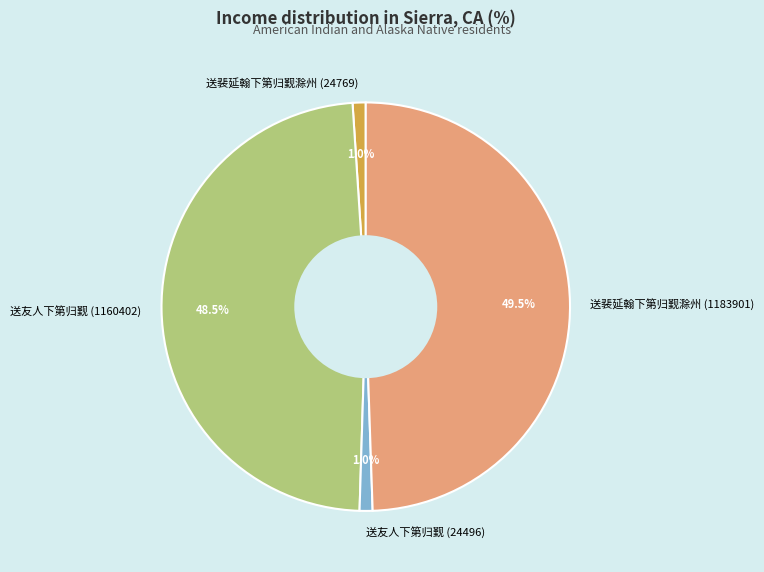

Does 送裴延翰下第归觐滁州 (1183901) account for over 50% of the chart?

No